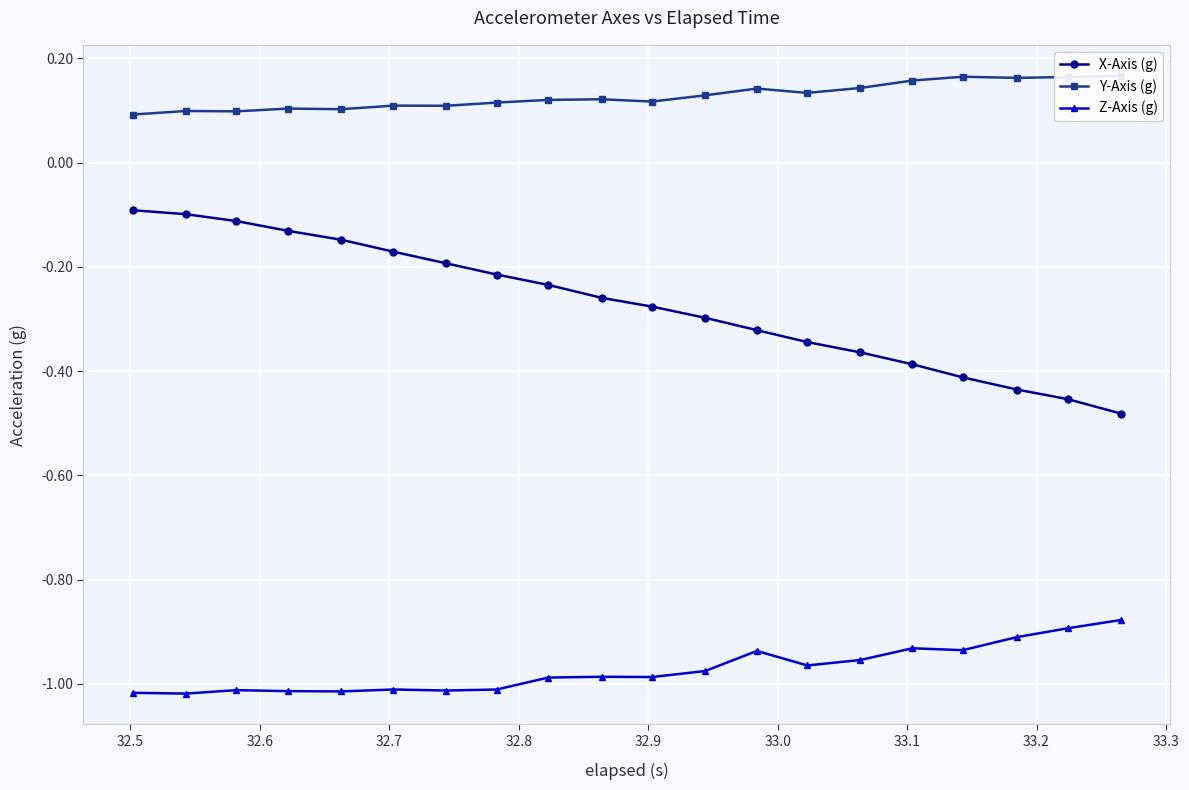

True or false: Z-Axis (g) and Y-Axis (g) cross at least once.

False